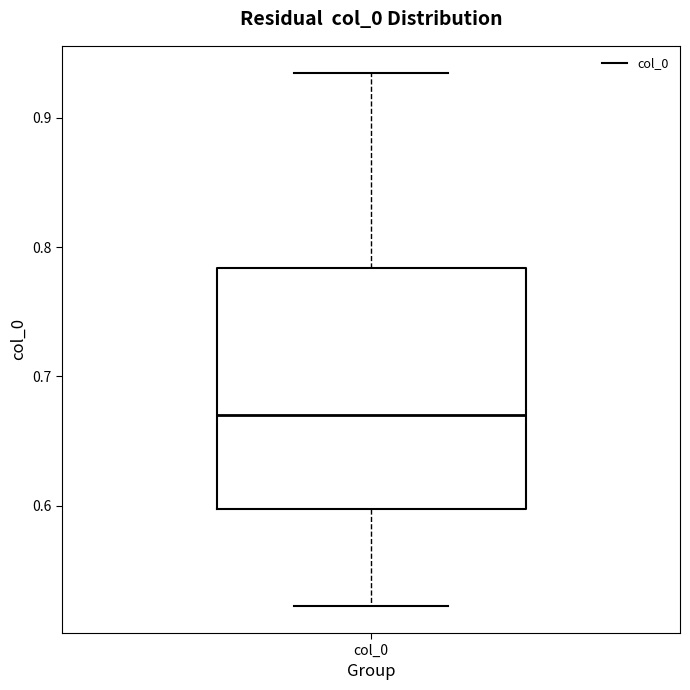

Transcribe this box plot: give where the median line is, the range the box spans, and where the two whiskers end, as read against the y-axis. The values are not printed on the chart, so give them approximately, as read against the axis.

median 0.67, box 0.60 to 0.78, whiskers 0.52 to 0.94